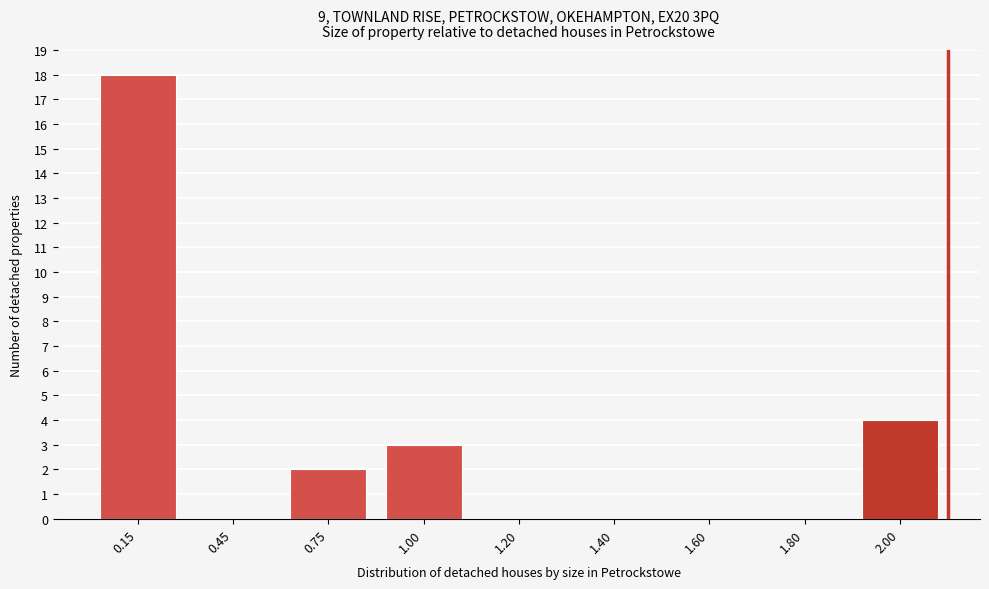

Reading left to right, transcribe all the data shown in this chart.

0.15=18	0.45=0	0.75=2	1.00=3	1.20=0	1.40=0	1.60=0	1.80=0	2.00=4